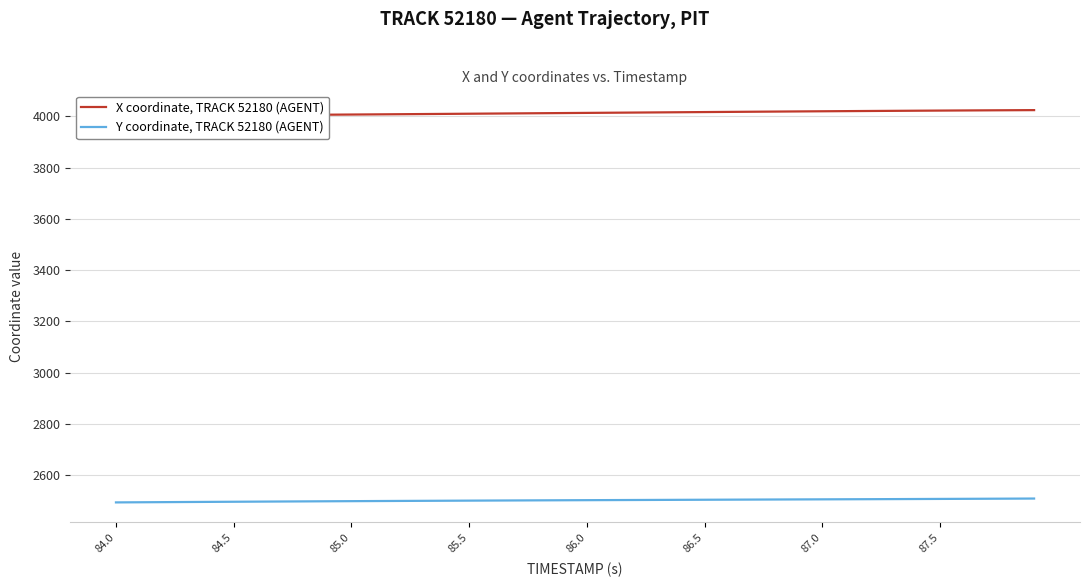

Which series has the largest range (max minus min)?

X coordinate, TRACK 52180 (AGENT)